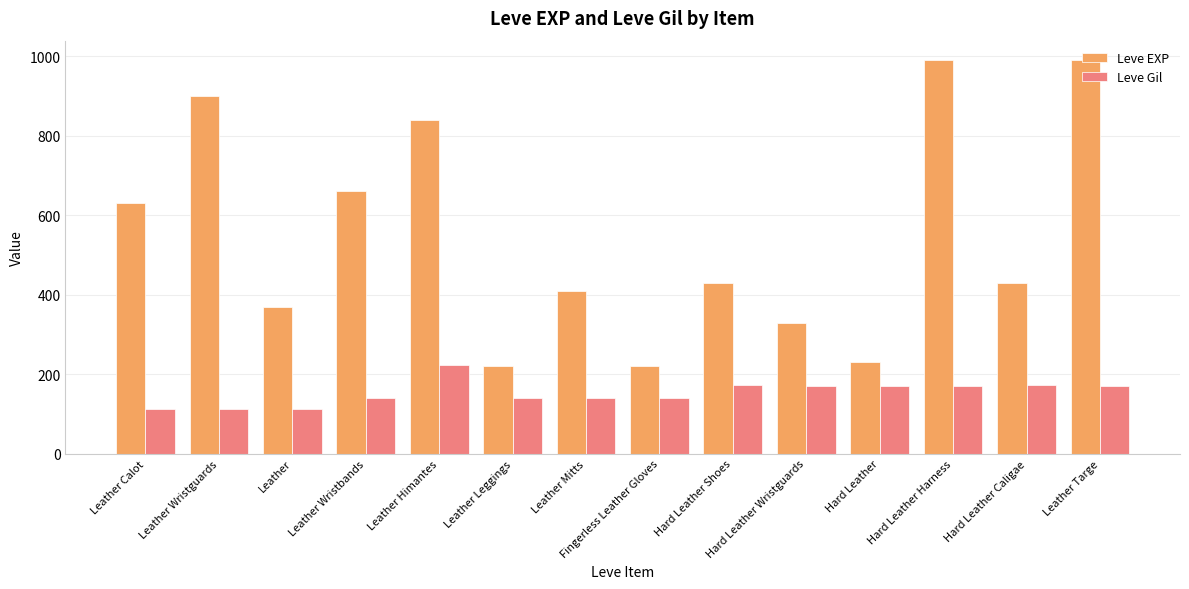

What position from the right is Hard Leather Caligae?

2